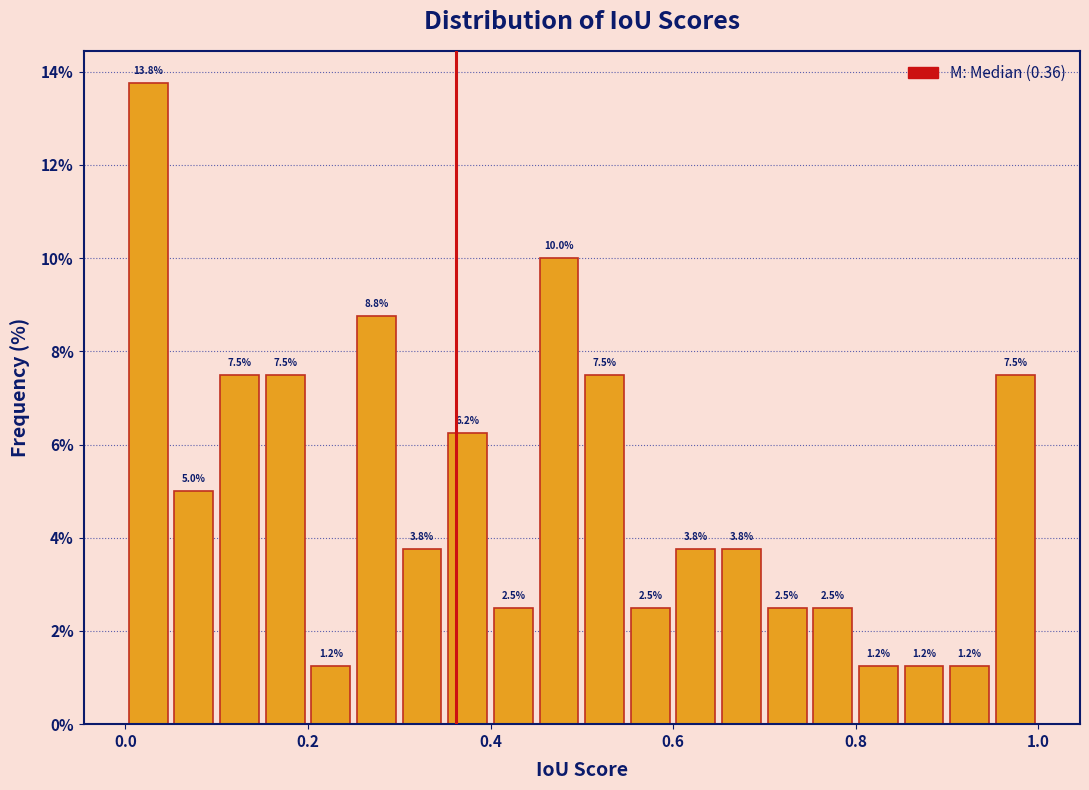

Around what value on the x-axis is the tallest bar? Give the approximate position of its centre, as read against the axis.

0.02